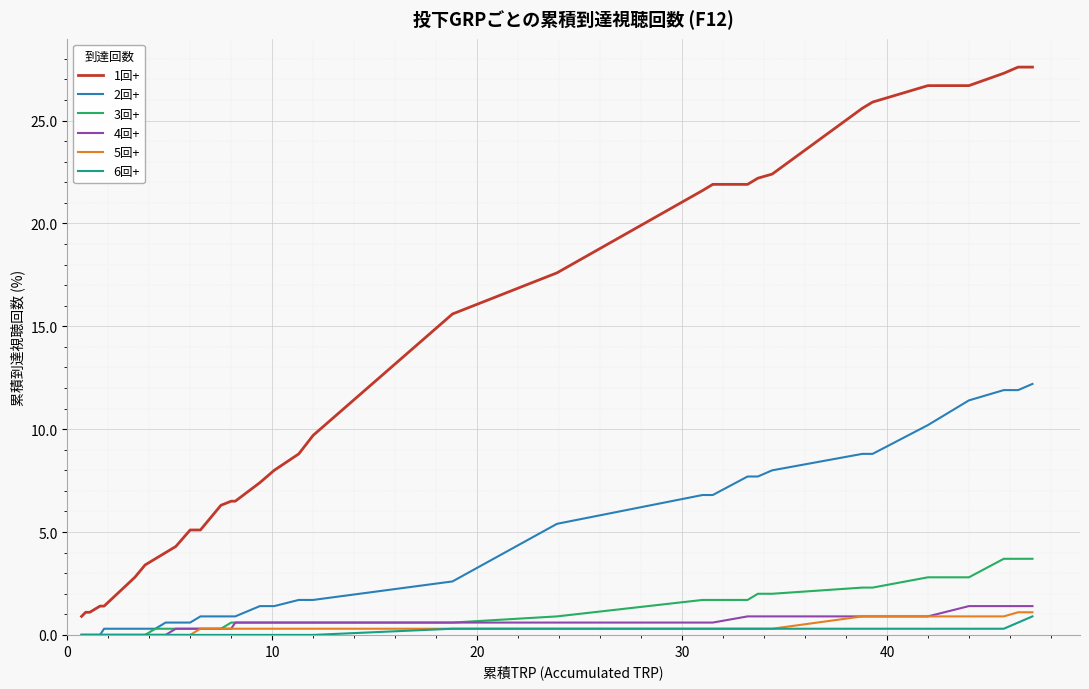

List the series in order of their peak value, lowest first.

6回+, 5回+, 4回+, 3回+, 2回+, 1回+